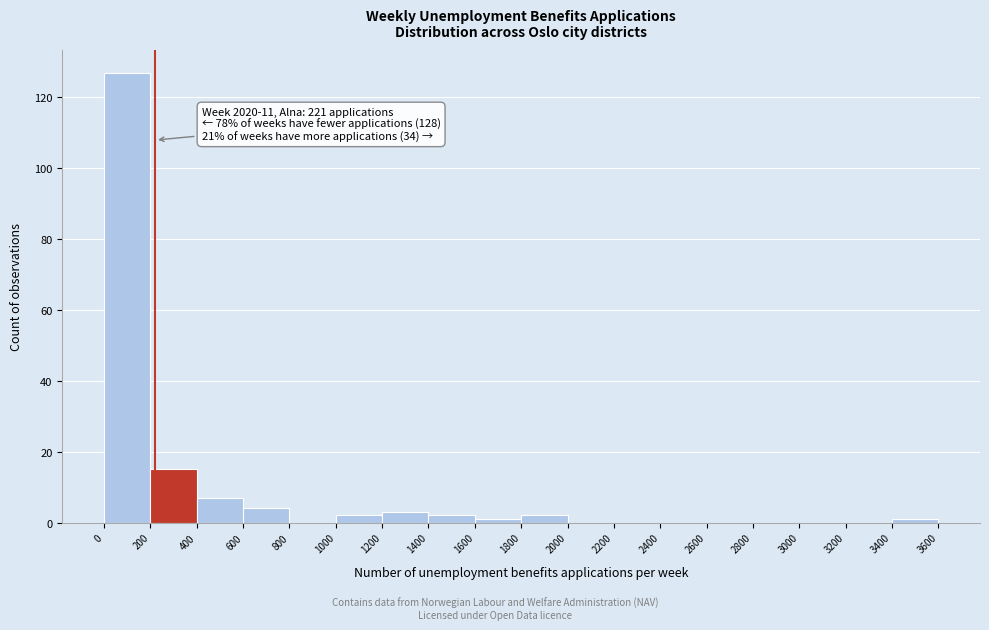

Over which range of the x-axis is the bar tallest?

0 to 200